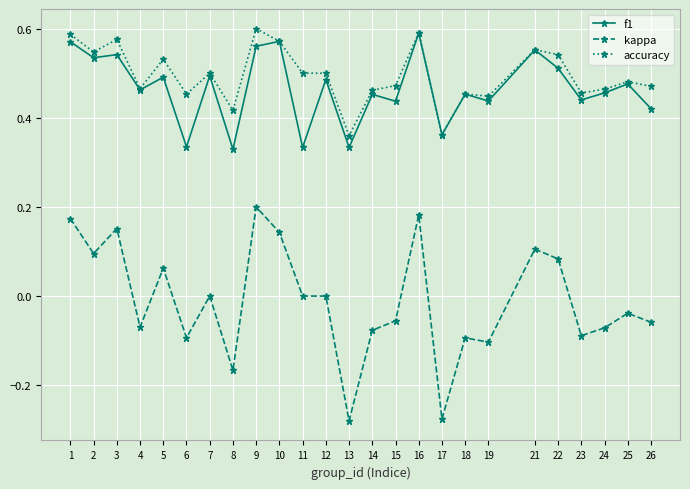

Count the accuracy values in the range 0 to 1.

25